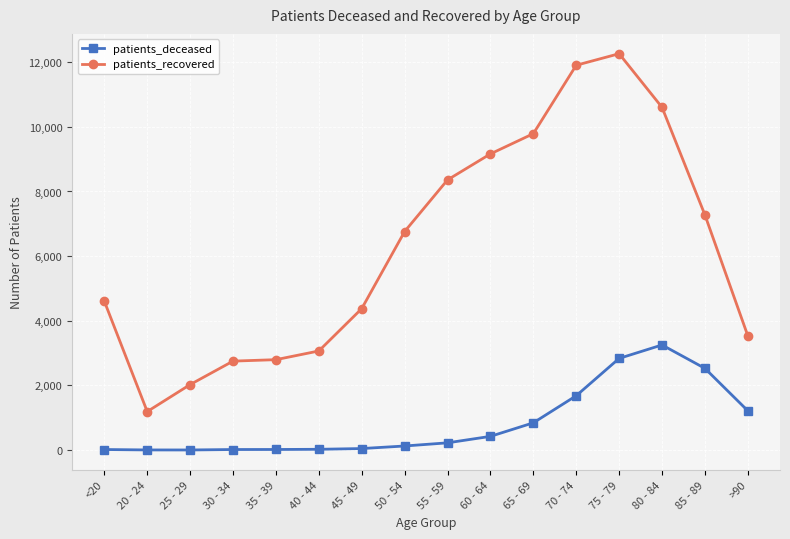

Is this an area chart (filled region under the line)?

No